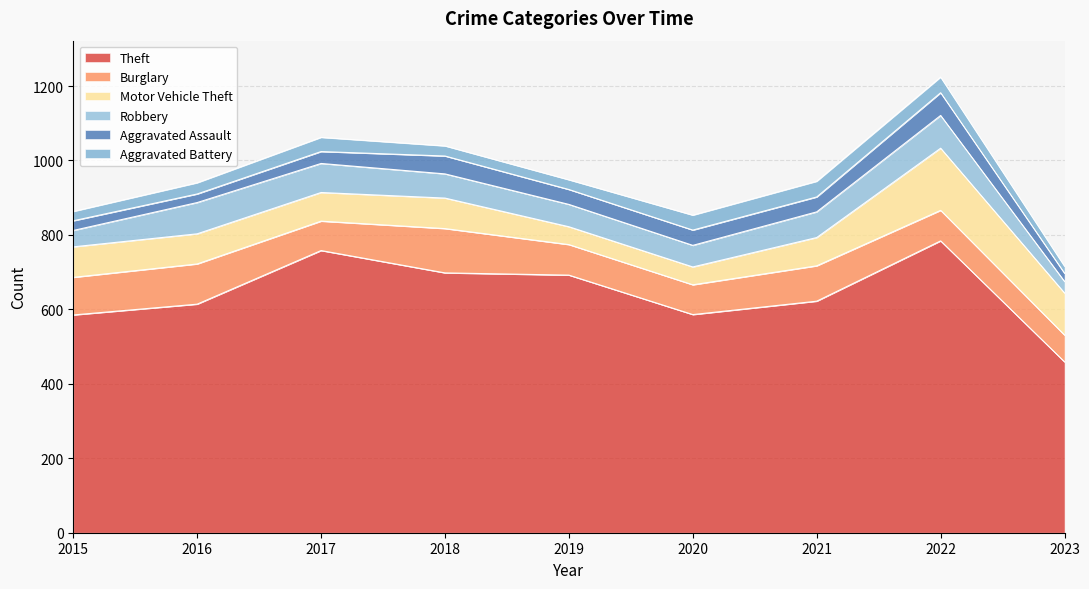

Rank the categories by Theft value from lowest to highest.

2023, 2015, 2020, 2016, 2021, 2019, 2018, 2017, 2022